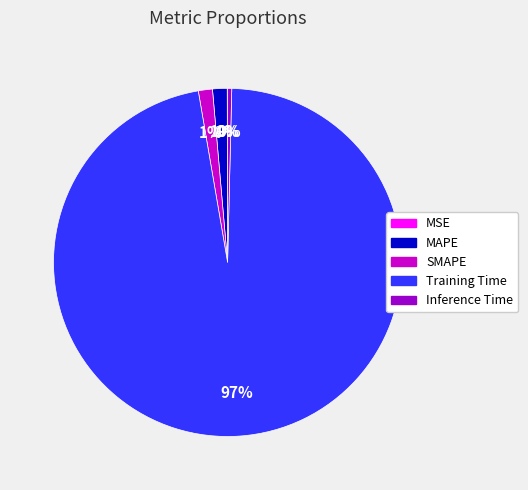

Is it true that SMAPE is 1% of the pie?

True